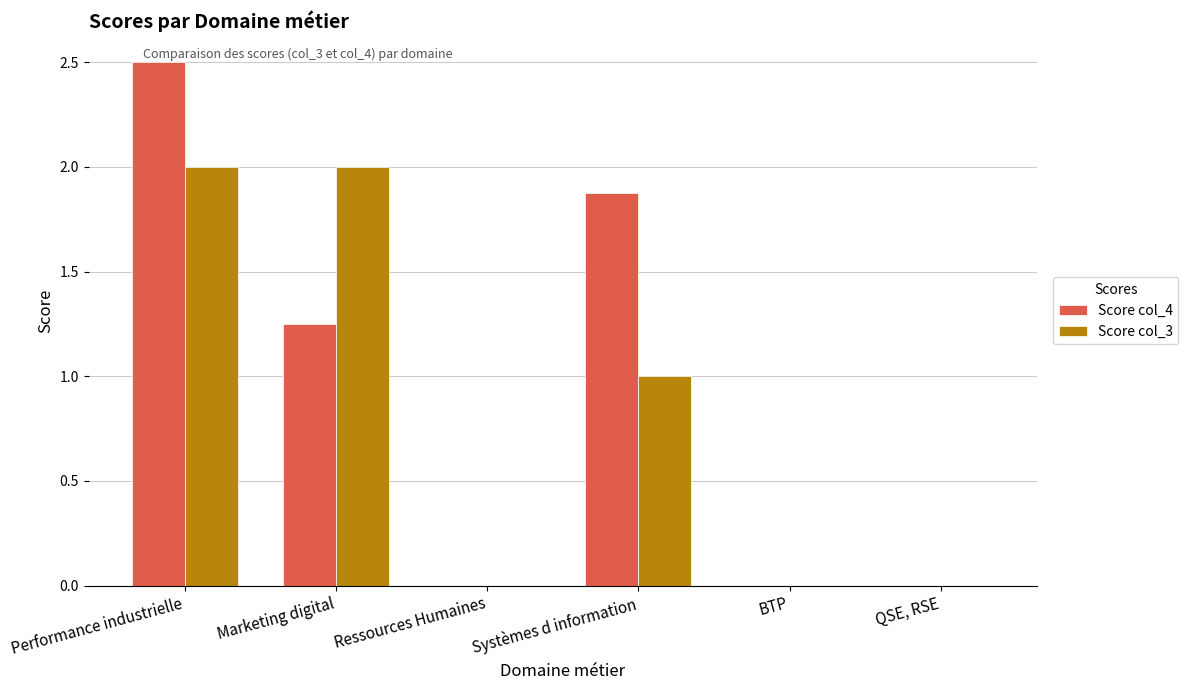

Which series has the largest total across all categories?

Score col_4